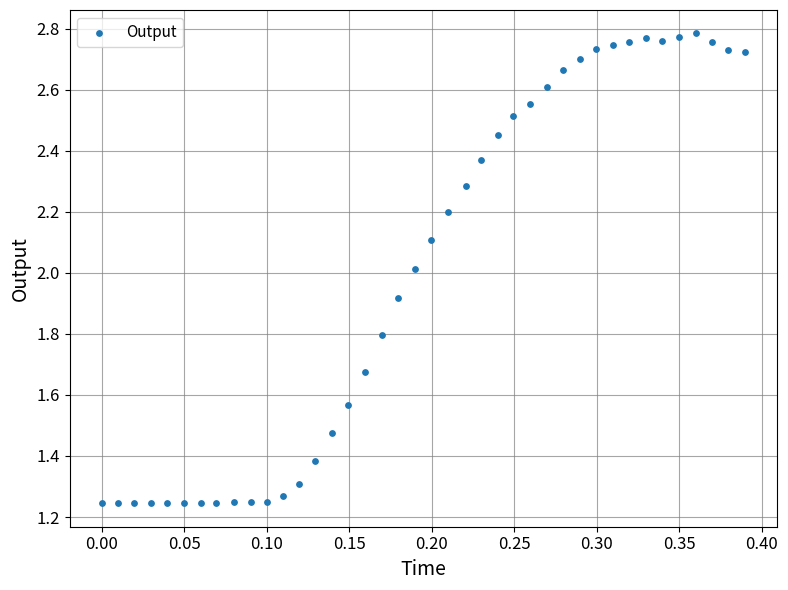

What is the range of X values (max minus min)?

0.4